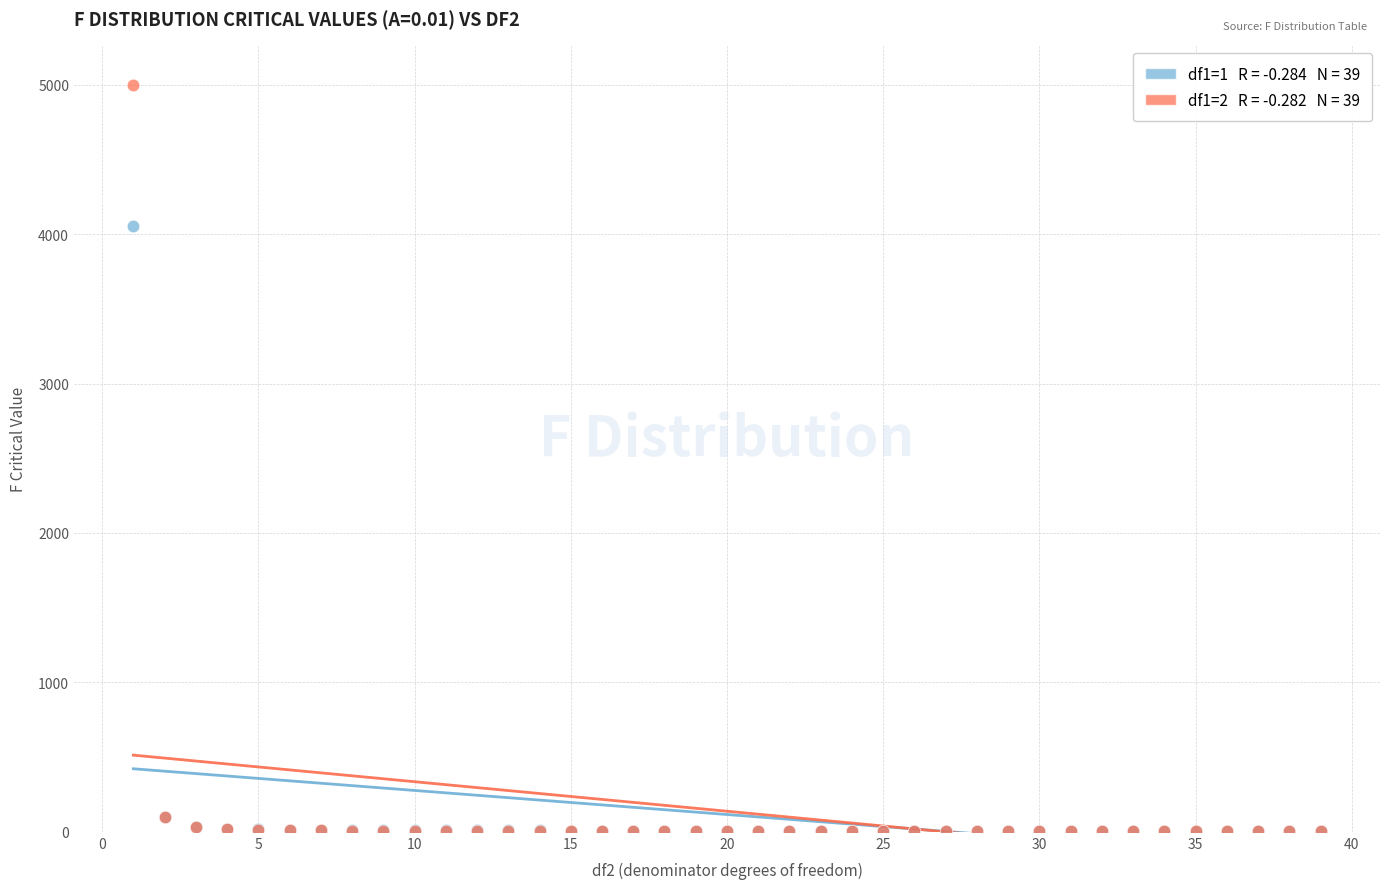

Across all series, what Y value is closest to 2502?

4052.2